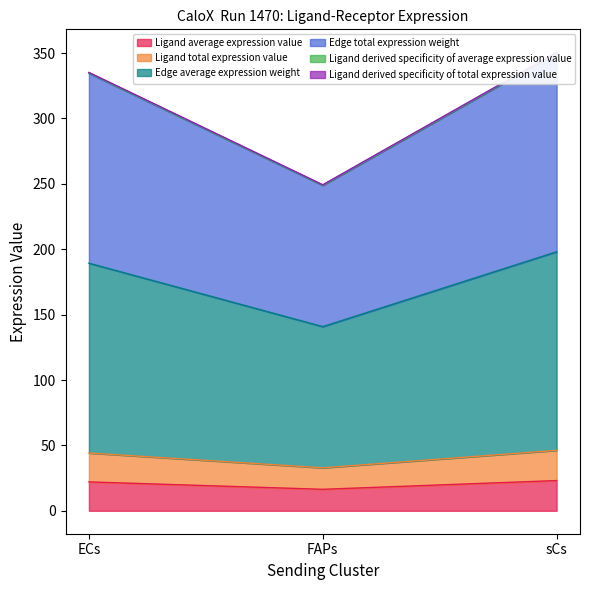

Reading right to left, what are all the values shown in this chart?

Ligand average expression value: sCs=23.1	FAPs=16.4	ECs=22.1
Ligand total expression value: sCs=46.2	FAPs=32.9	ECs=44.2
Edge average expression weight: sCs=198.0	FAPs=140.8	ECs=189.3
Edge total expression weight: sCs=349.8	FAPs=248.7	ECs=334.4
Ligand derived specificity of average expression value: sCs=350.6	FAPs=249.3	ECs=335.2
Ligand derived specificity of total expression value: sCs=350.2	FAPs=249.0	ECs=334.8